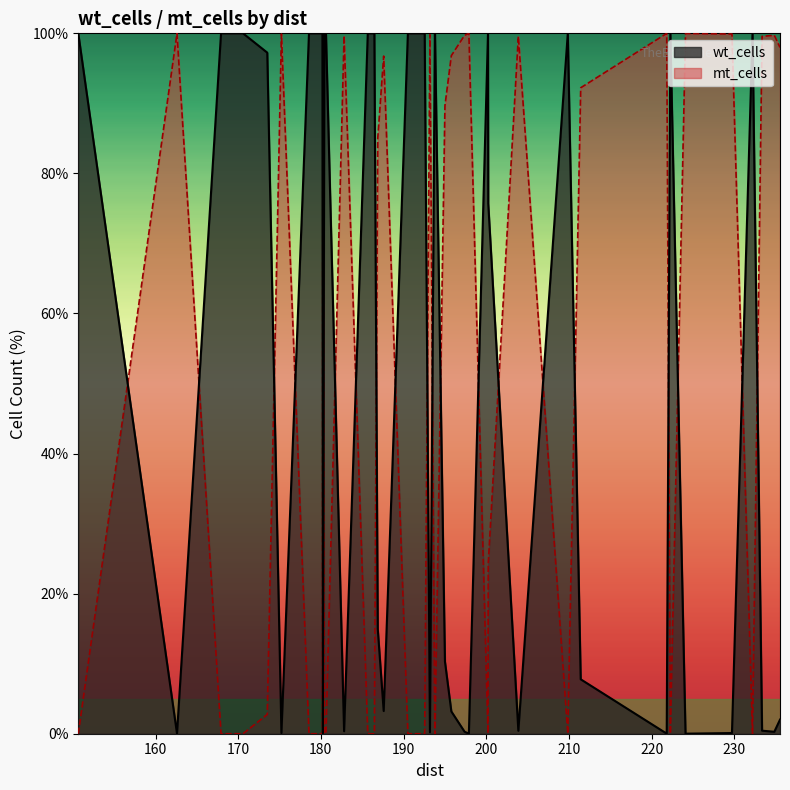

True or false: wt_cells and mt_cells intersect in this chart.

True